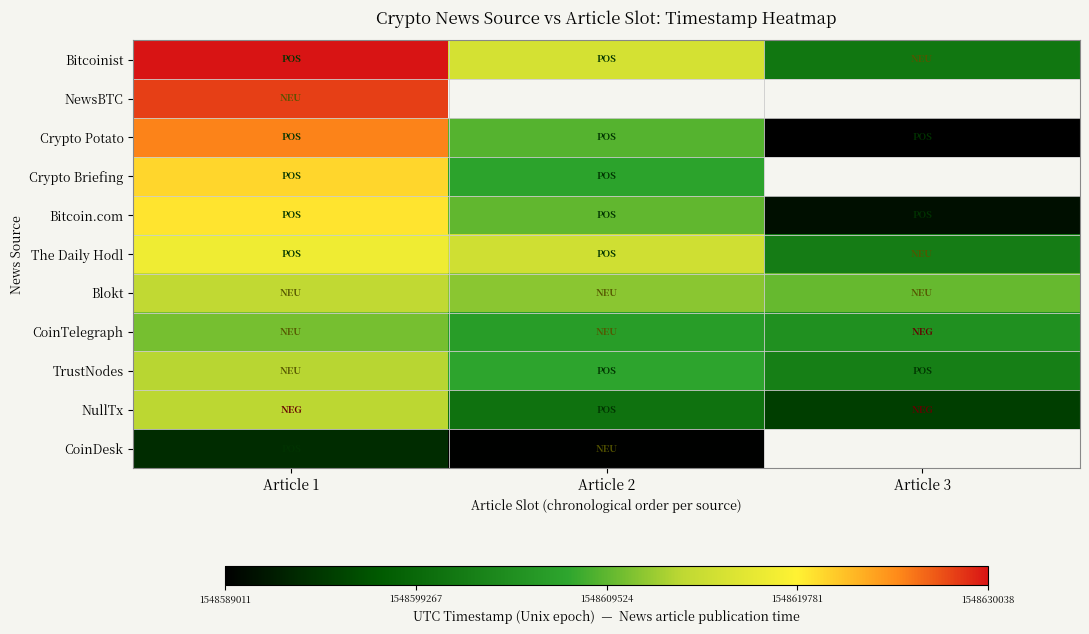

At which category is the sum across all series the highest?

Article 1